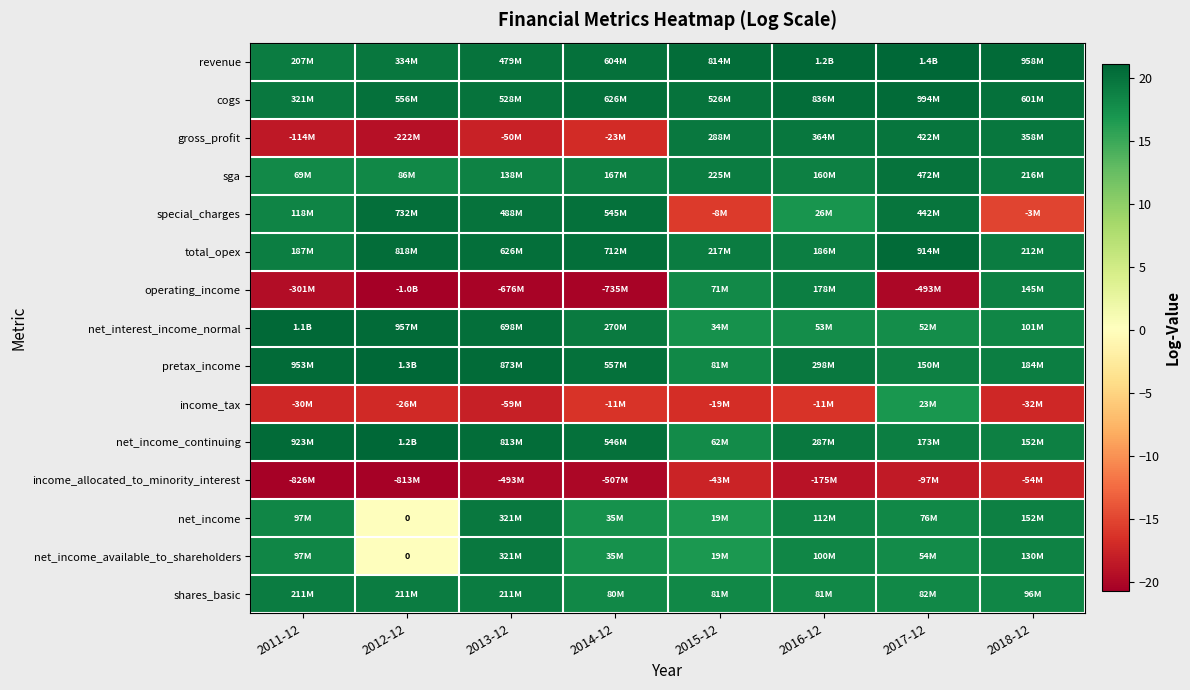

True or false: shares_basic has a value of 10.5 at 2017-12.

False